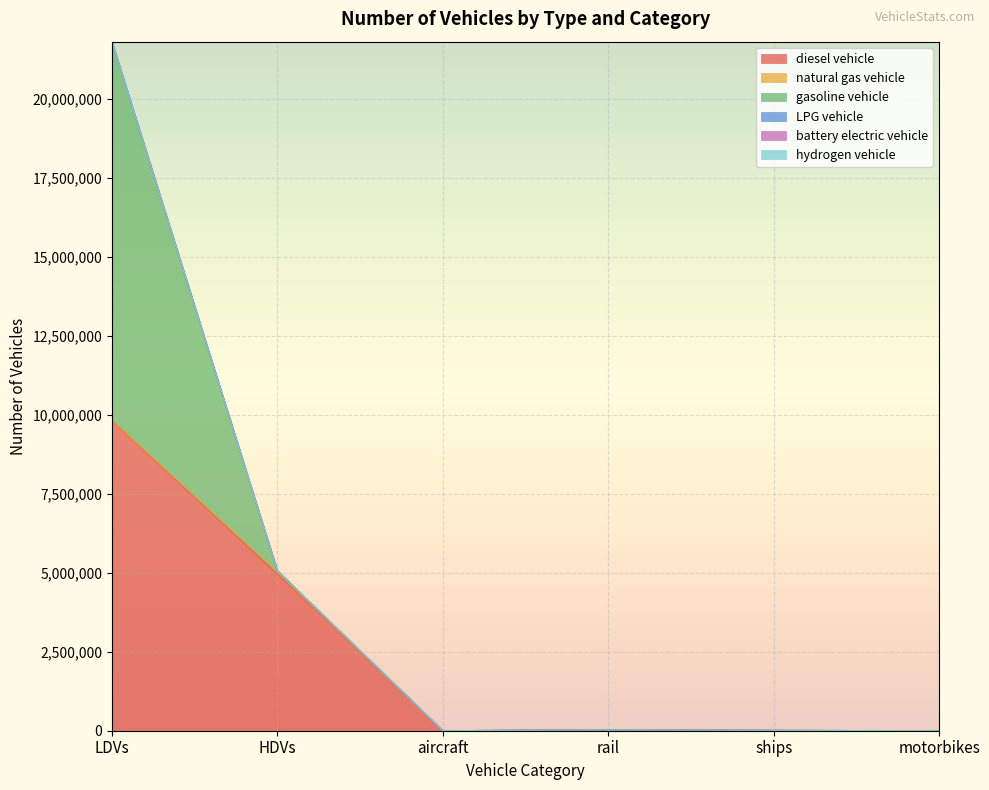

What is the difference between the maximum and minimum values in the LPG vehicle series?

5402.9